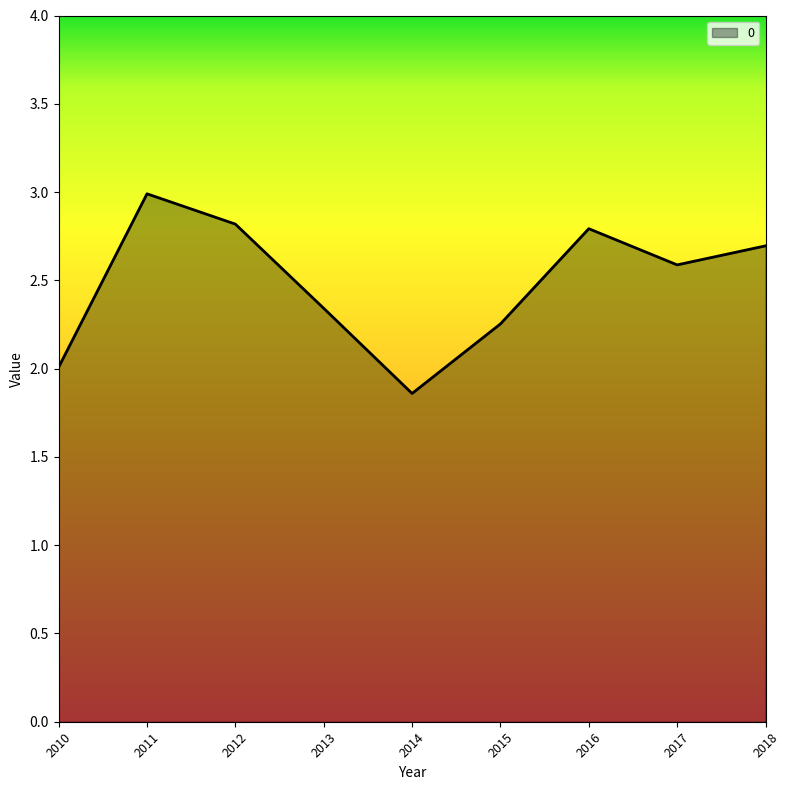

What is the maximum value shown in the chart?

3.0